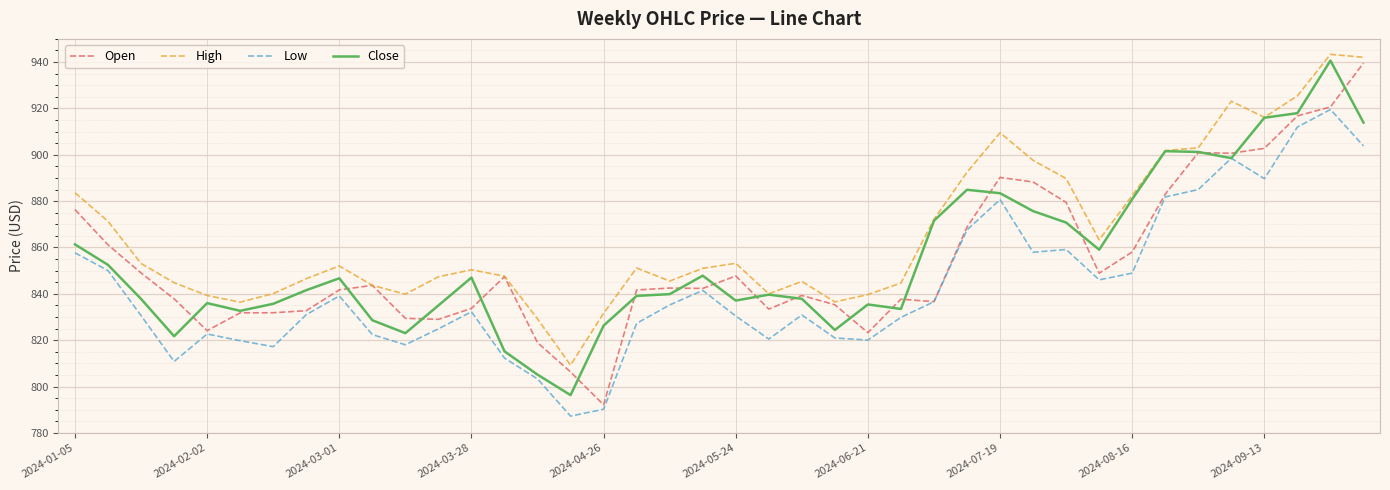

What is the maximum value shown in the chart?

943.3